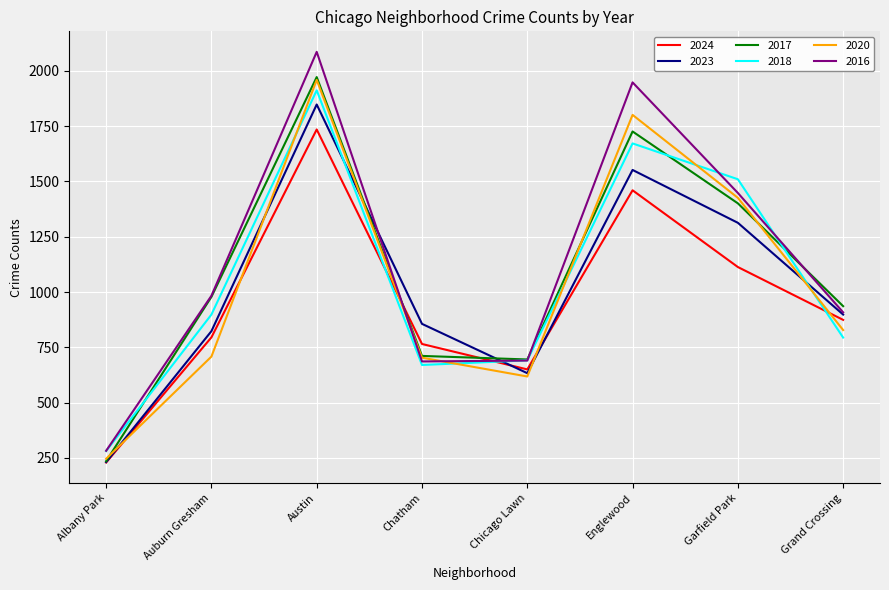

What is the difference between the maximum and minimum values in the 2024 series?

1506